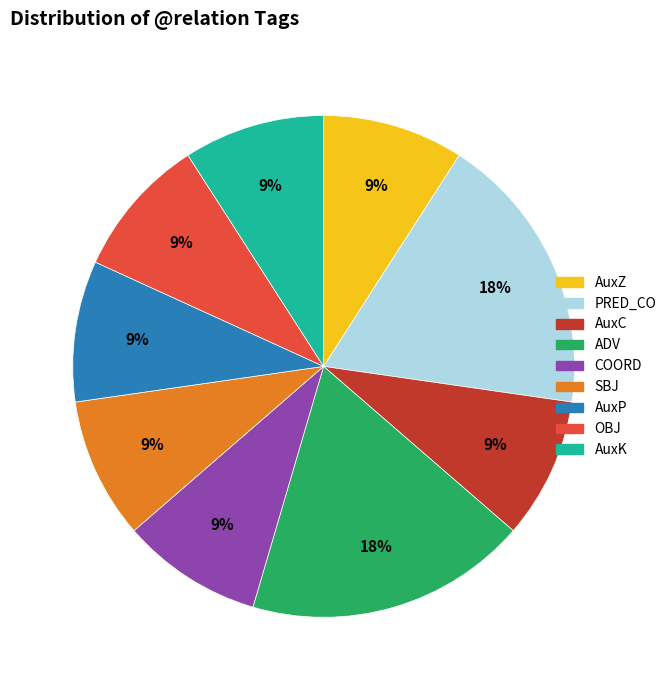

Is the sum of SBJ and AuxC greater than half?

No